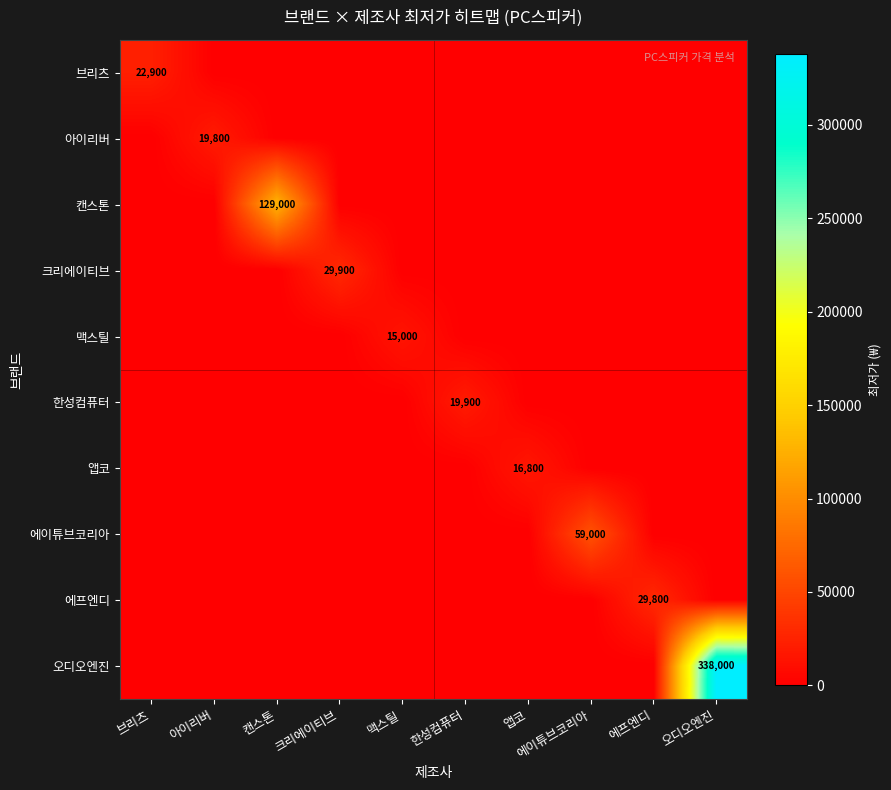

The 크리에이티브 series shows 29900 at 크리에이티브. True or false?

True